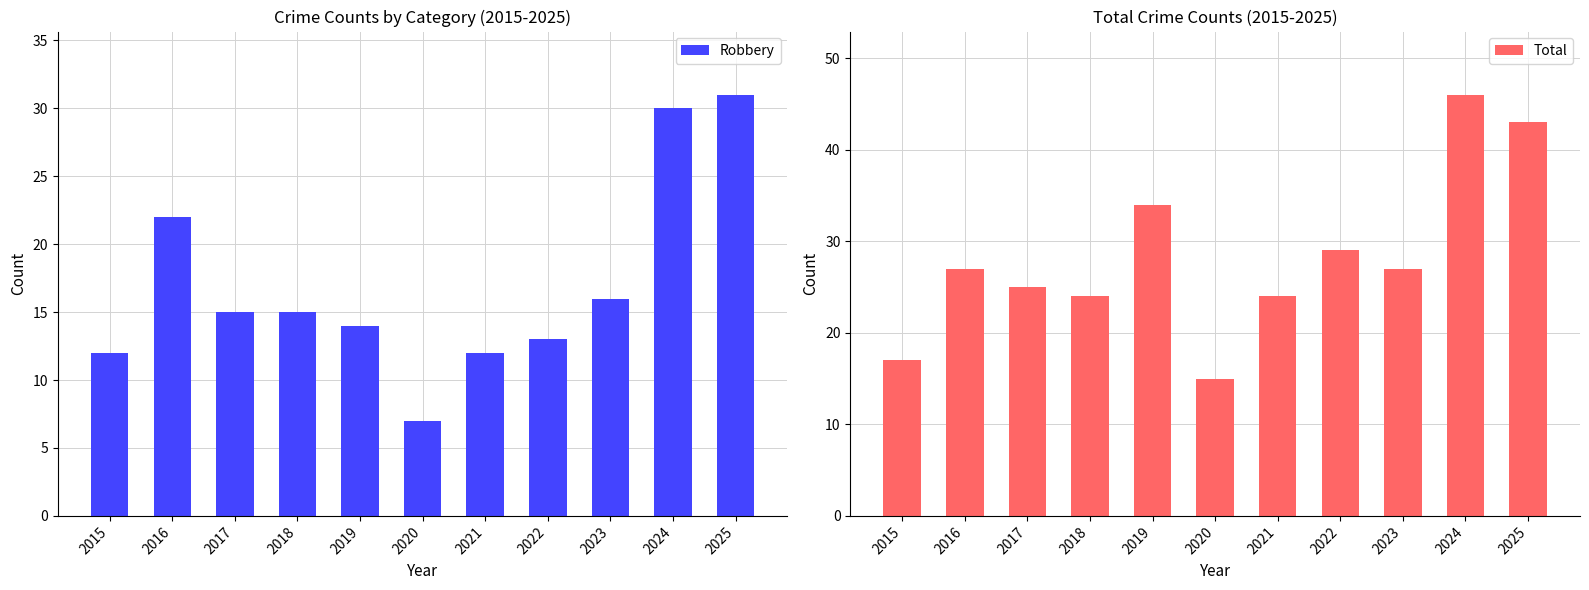

How many values in the Robbery series are below 15?

5